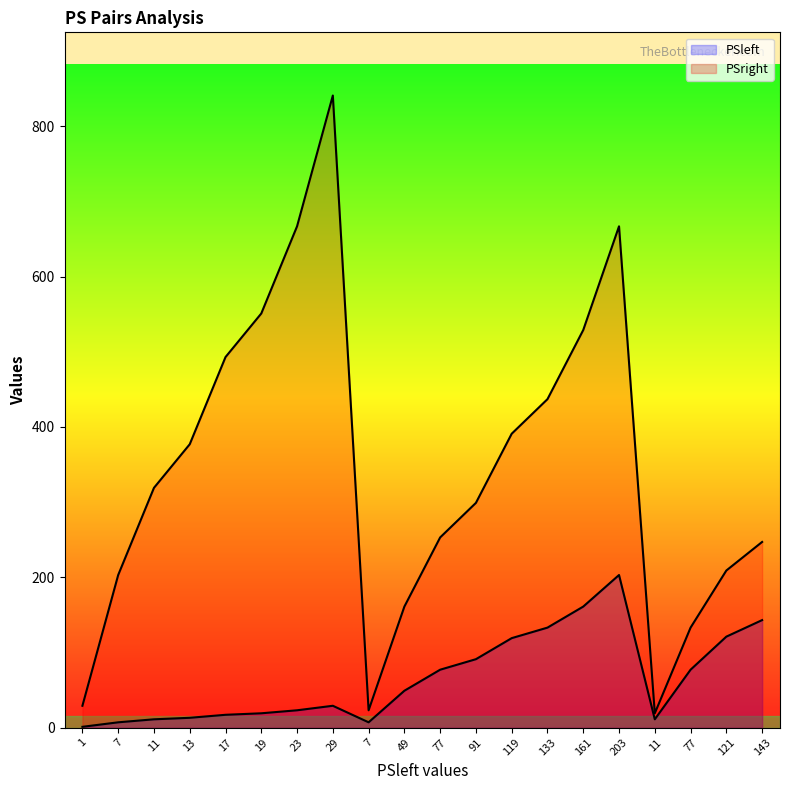

Reading right to left, extract all data points from this chart.

PSleft: 143	121	77	11	203	161	133	119	91	77	49	7	29	23	19	17	13	11	7	1
PSright: 247	209	133	19	667	529	437	391	299	253	161	23	841	667	551	493	377	319	203	29